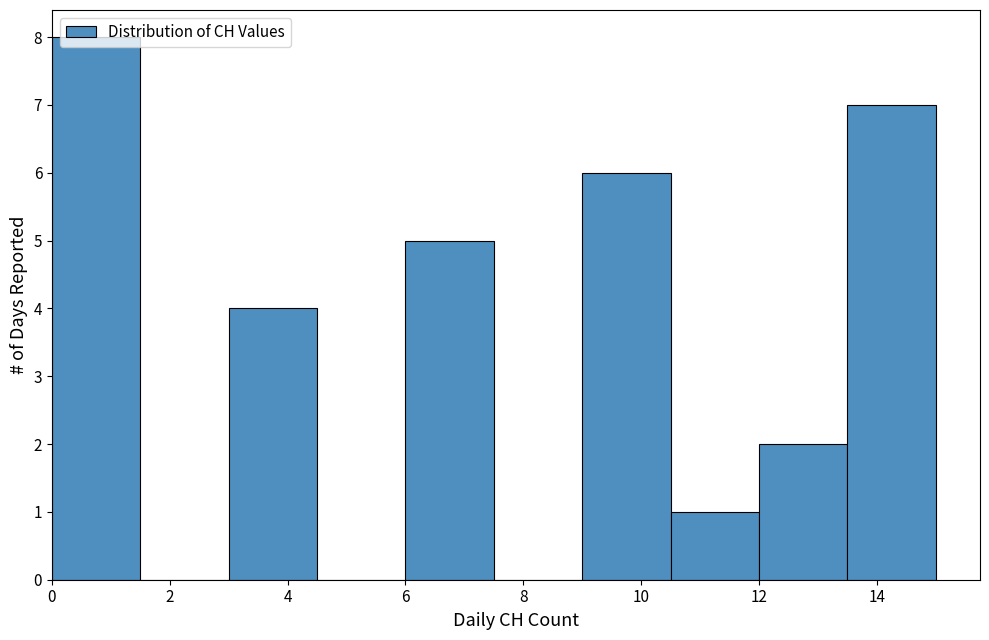

Reading left to right, transcribe this chart: for each bar, give the range it covers on the x-axis and its height. Neither the bar edges nor the heights are printed on the chart, so give them approximately, as read against the axes.

0.0 to 1.5: 8
1.5 to 3.0: 0
3.0 to 4.5: 4
4.5 to 6.0: 0
6.0 to 7.5: 5
7.5 to 9.0: 0
9.0 to 10.5: 6
10.5 to 12.0: 1
12.0 to 13.5: 2
13.5 to 15.0: 7